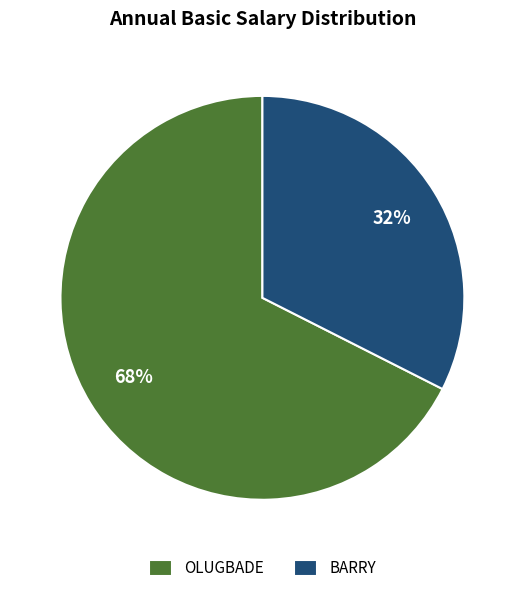

Do OLUGBADE and BARRY together represent more than half of the pie?

Yes